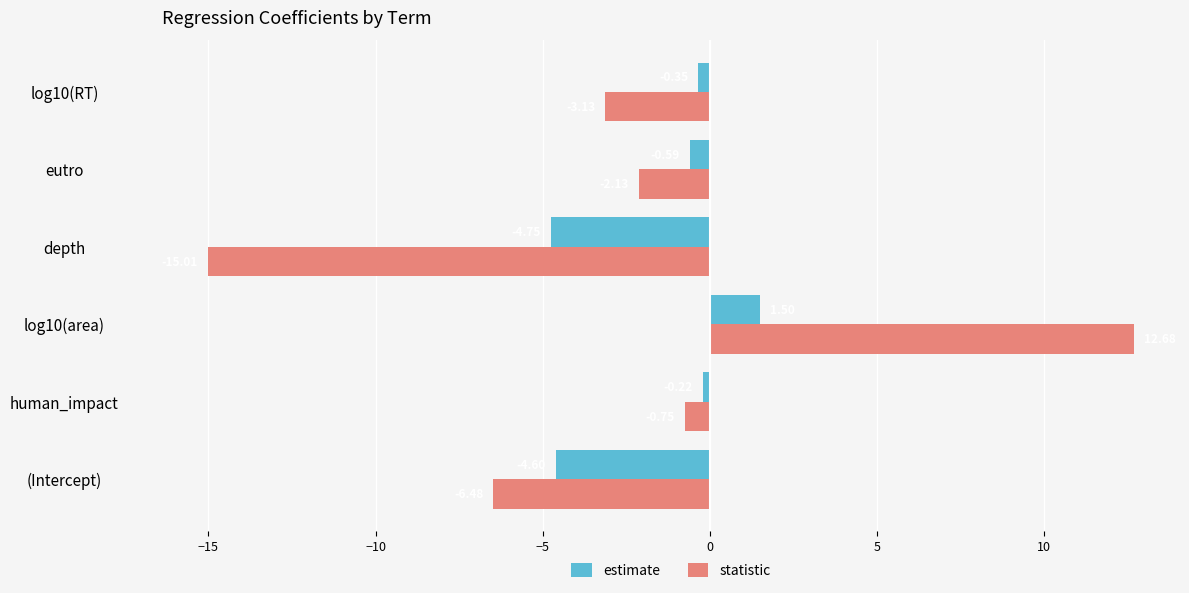

Which series has the largest total across all categories?

estimate